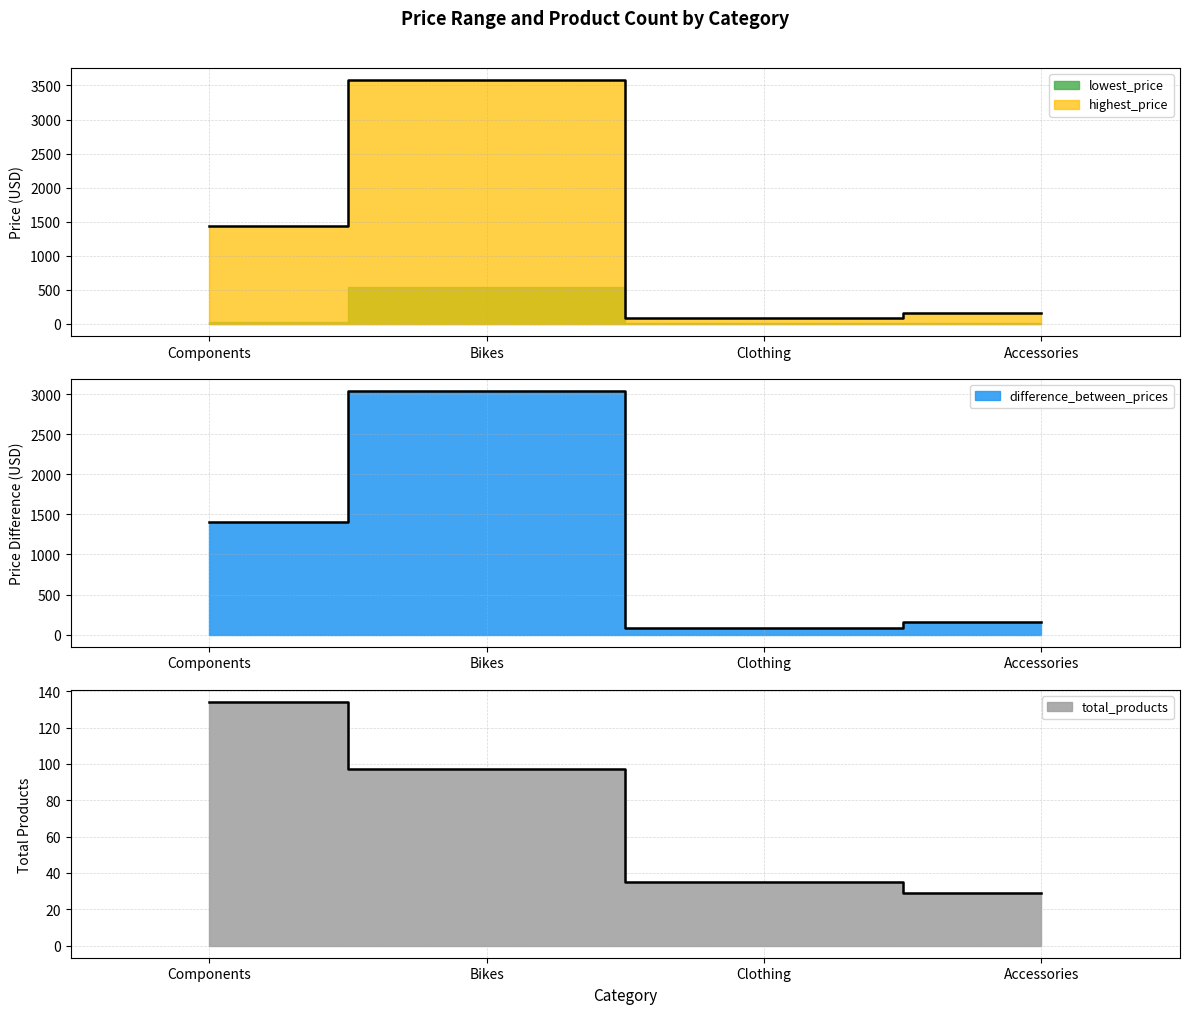

What is the maximum value shown in the chart?

3578.3